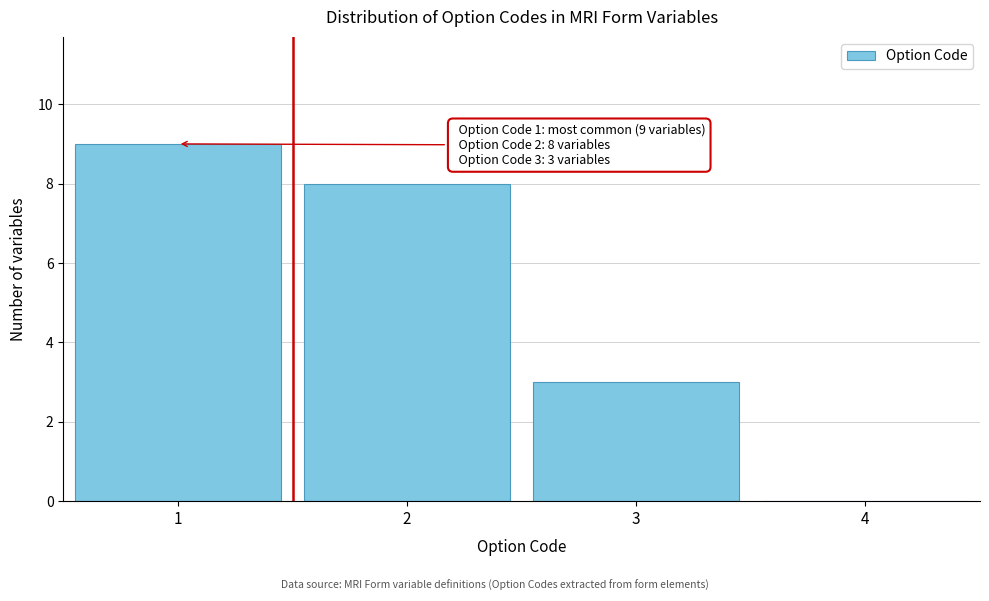

Reading right to left, what are all the values shown in this chart?

4=0	3=3	2=8	1=9